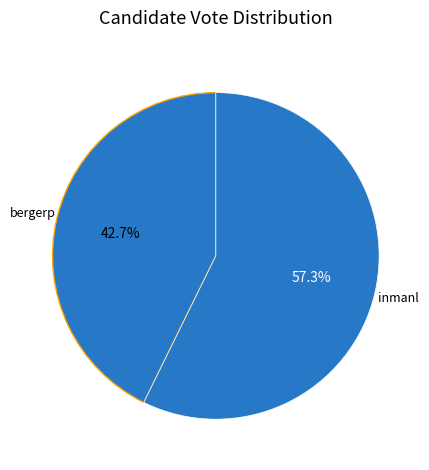

Is bergerp the majority of the pie?

No